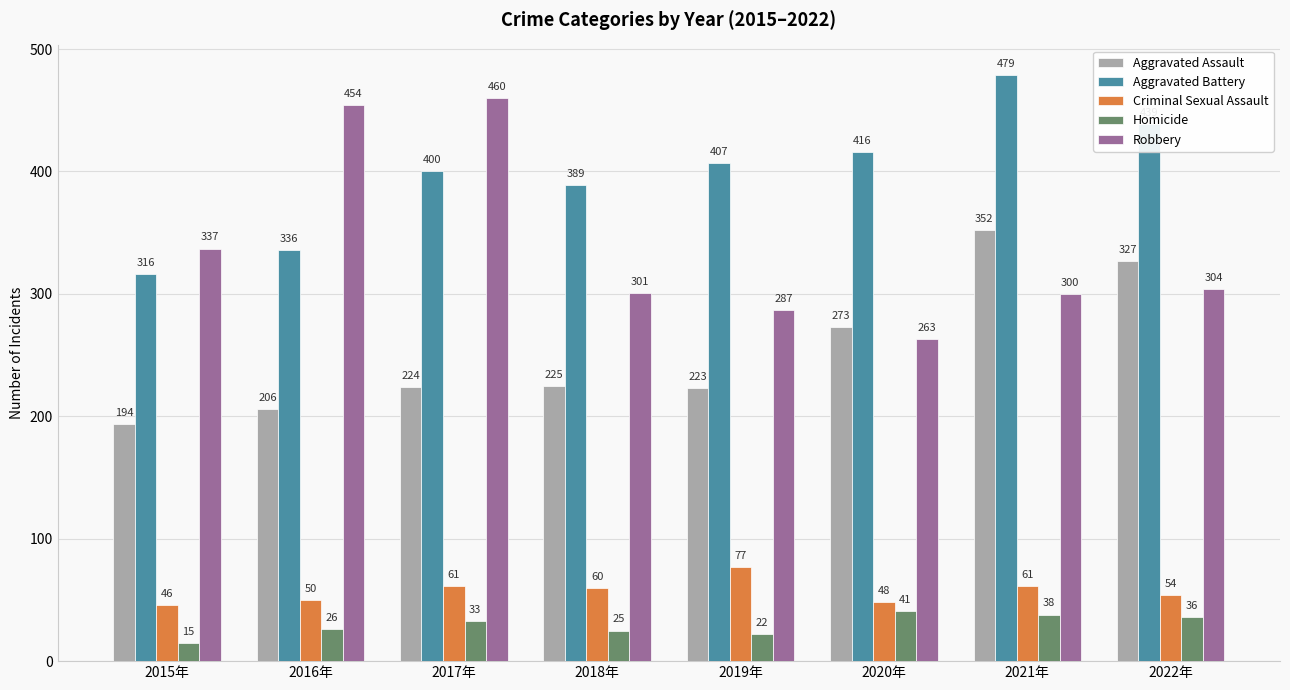

Are the bars grouped side by side (vs. stacked)?

Yes